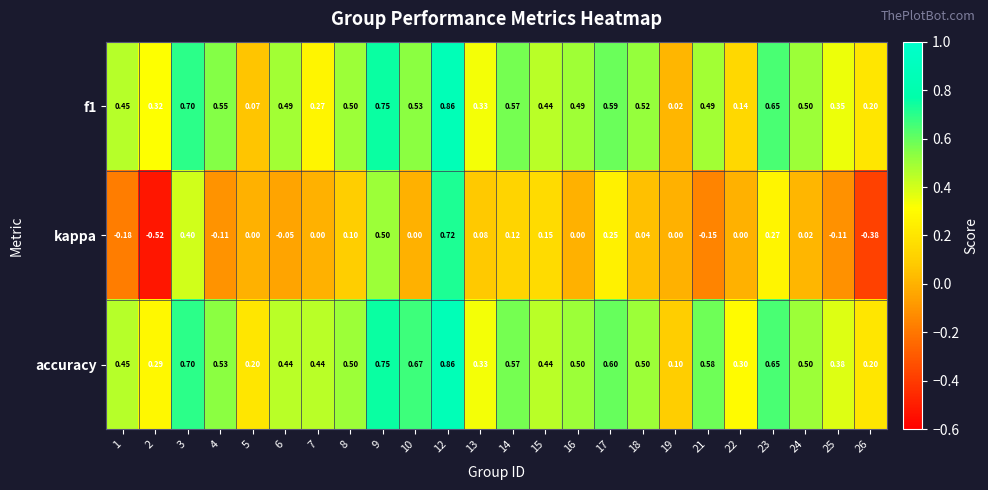

Is the value of kappa at 8 greater than the value of accuracy at 4?

No